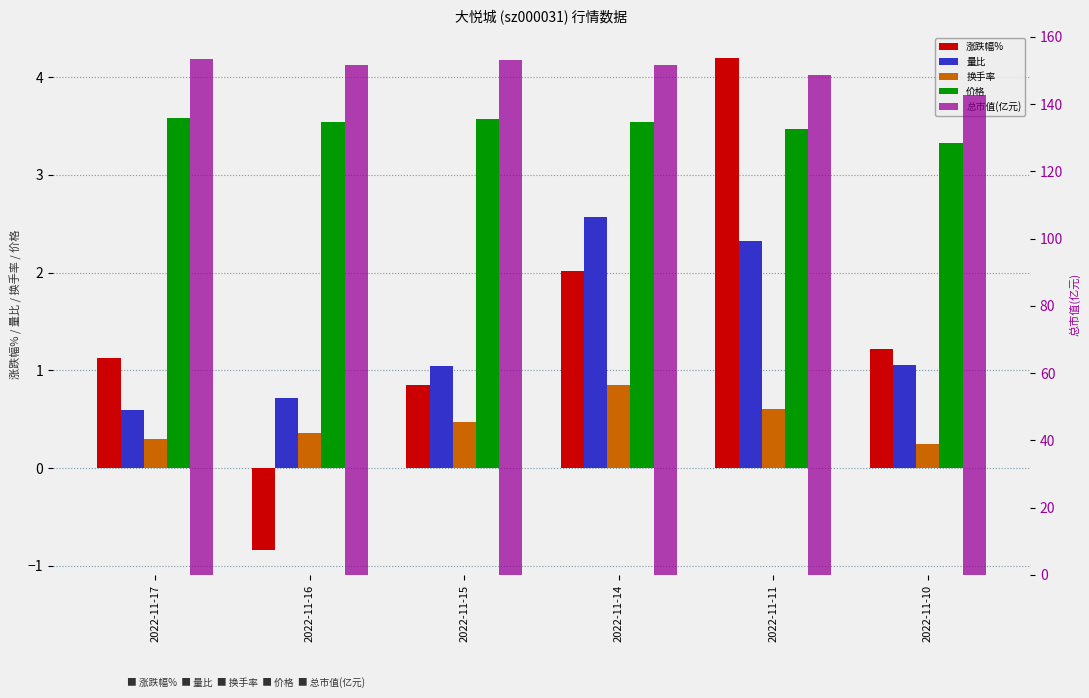

Is the value of 量比 at 2022-11-17 greater than the value of 价格 at 2022-11-14?

No